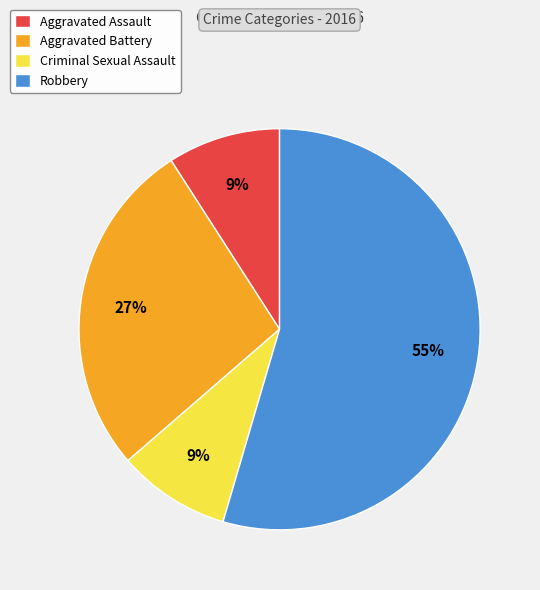

Which slice represents more than half of the pie?

Robbery